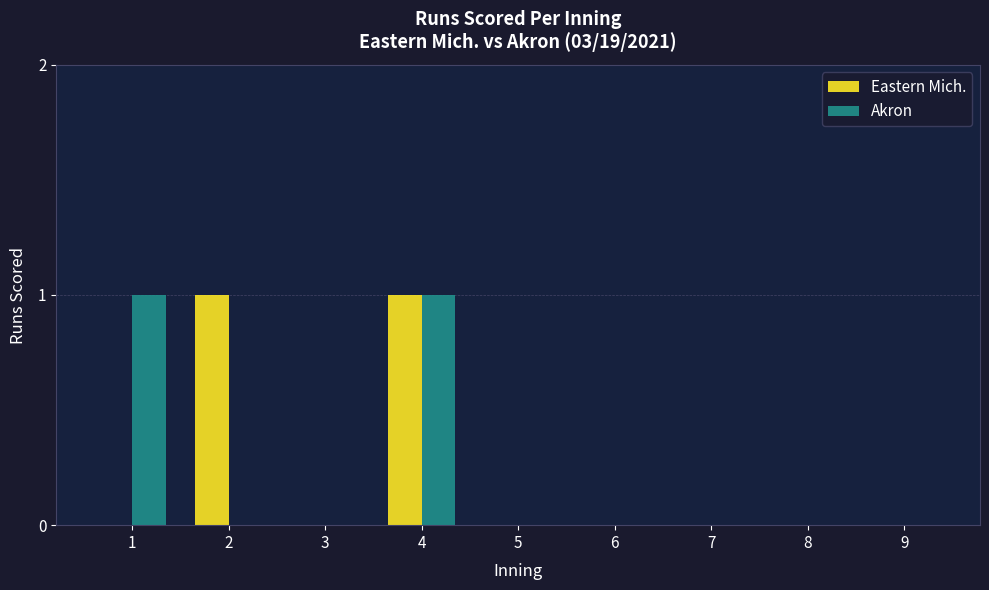

The value of Eastern Mich. at 4 is 1. True or false?

True